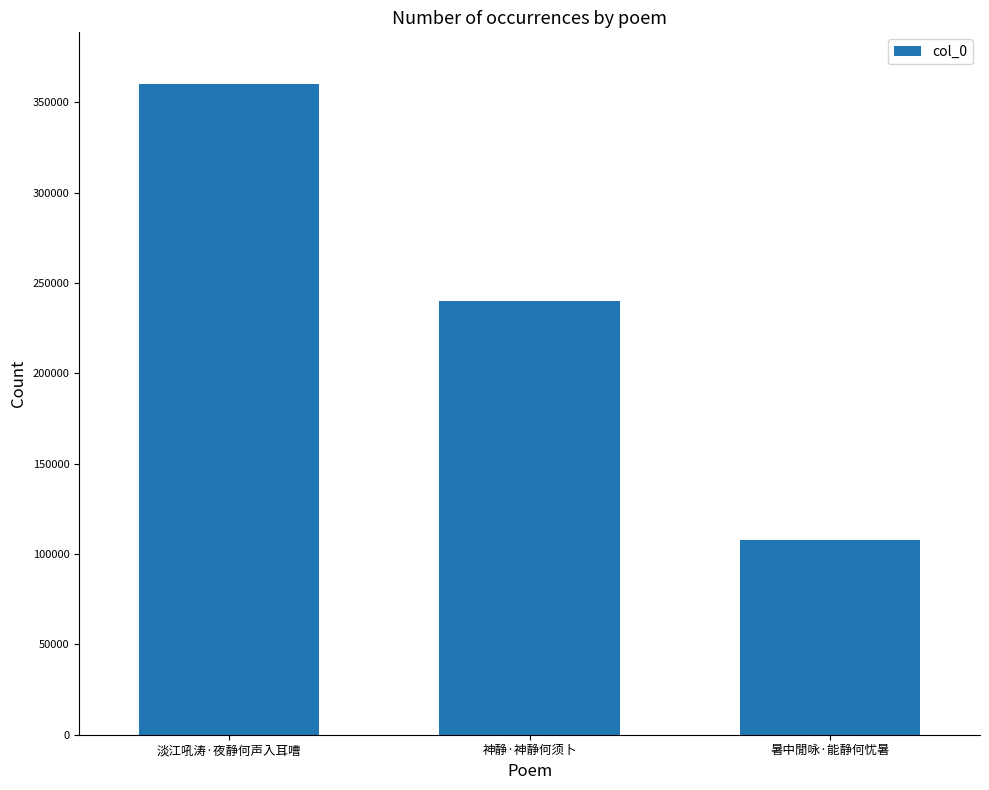

How many values are between 107958 and 359966?

3